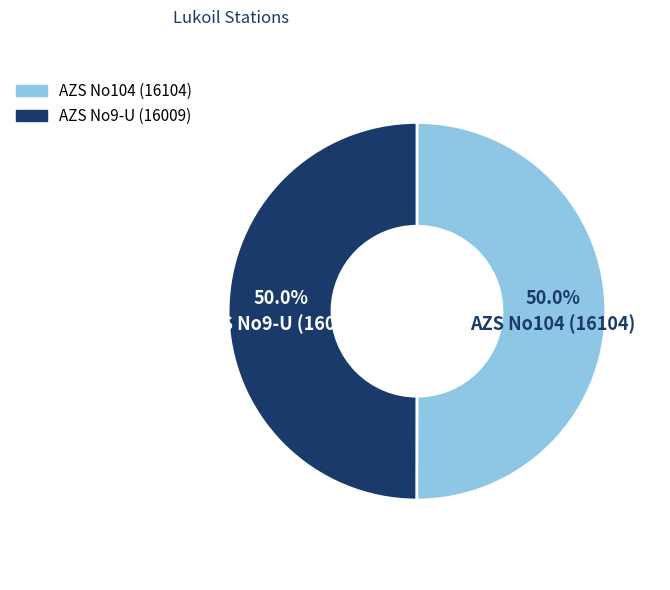

True or false: AZS No104 (16104) accounts for 50% of the total.

True